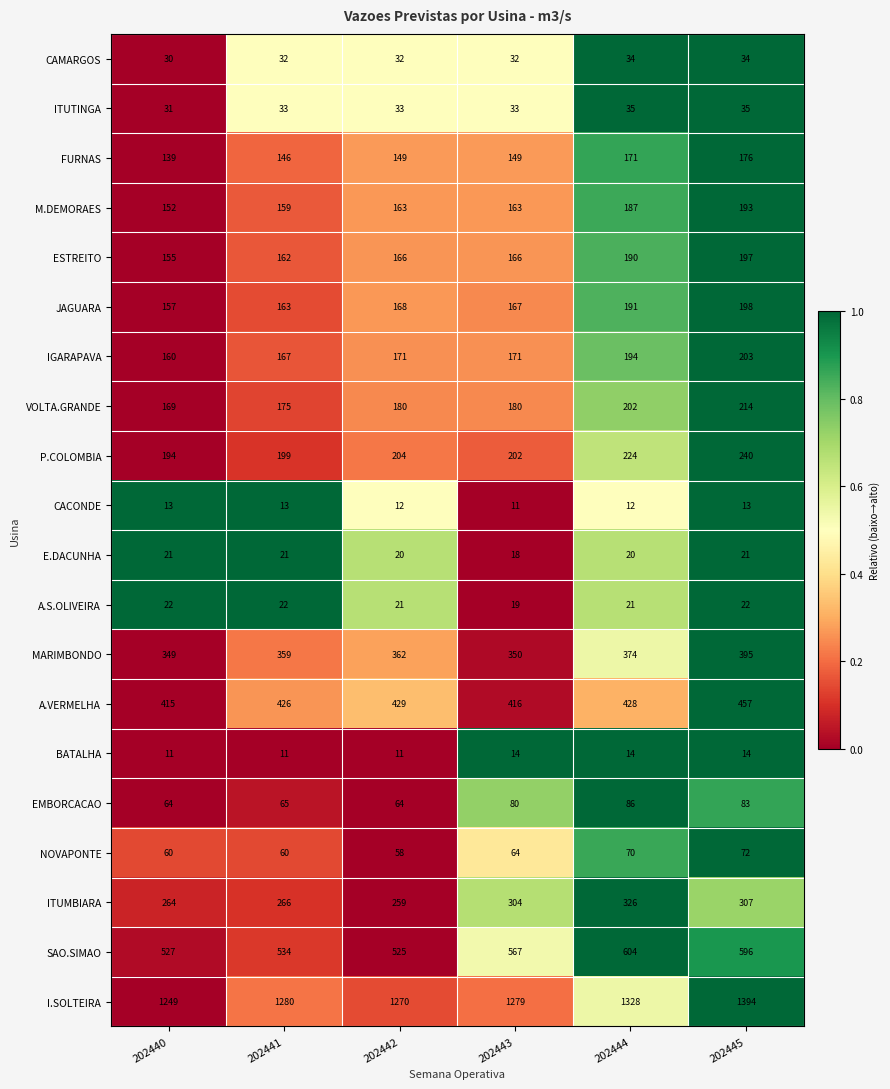

Which series has the largest range (max minus min)?

I.SOLTEIRA